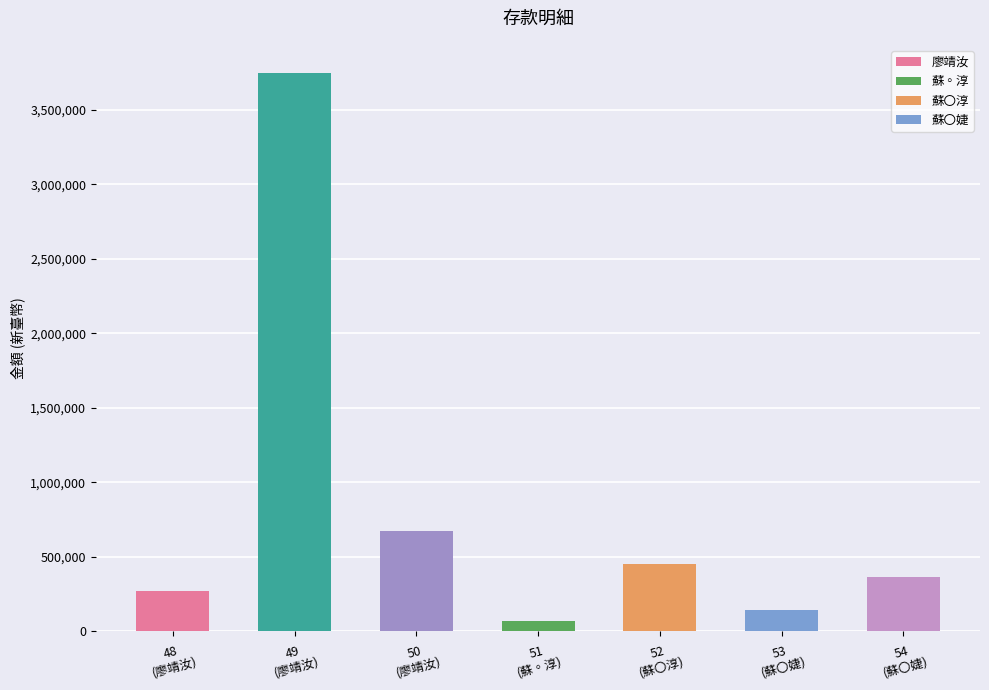

Rank the categories by value from lowest to highest.

51
(蘇◦淳), 53
(蘇〇婕), 48
(廖靖汝), 54
(蘇〇婕), 52
(蘇〇淳), 50
(廖靖汝), 49
(廖靖汝)